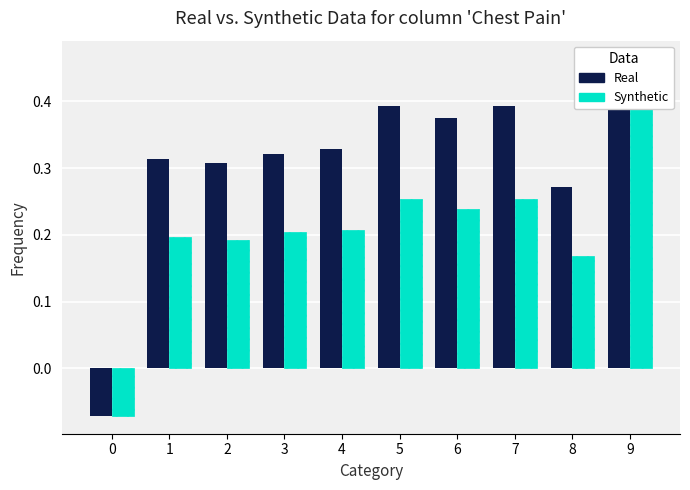

At which label does Real first exceed 0?

1